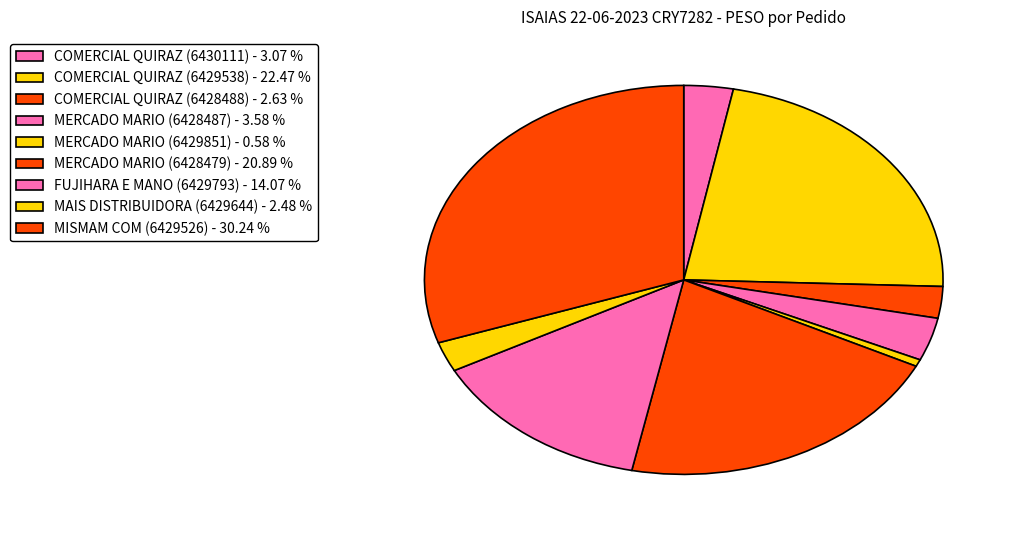

Count the number of slices in the pie.

9